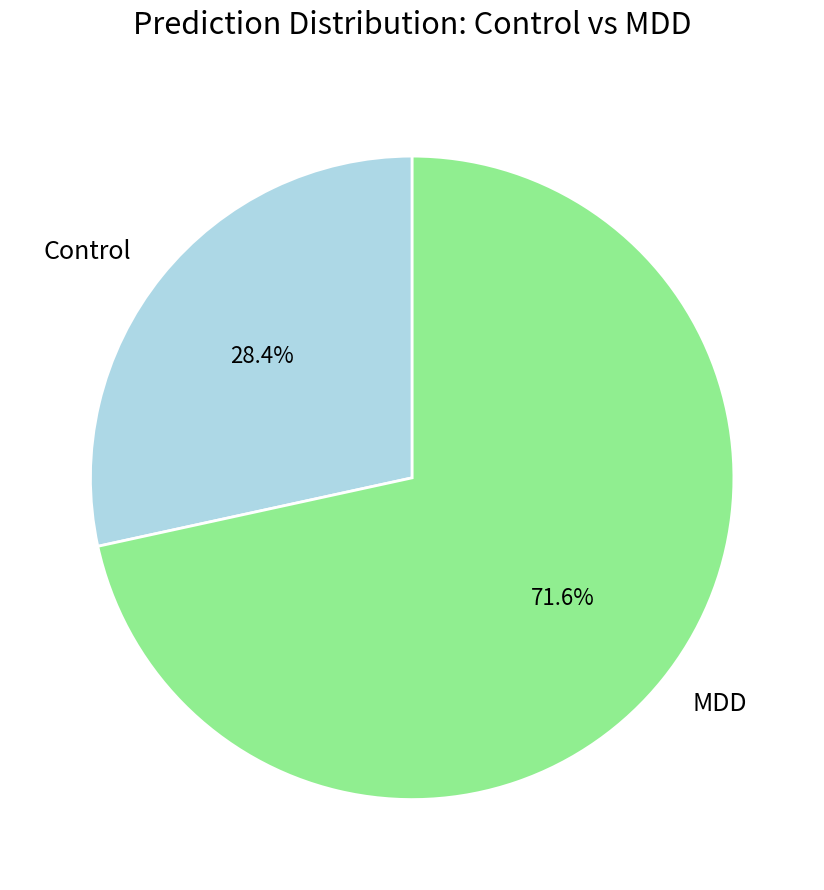

What is the smallest slice in the pie chart?

Control